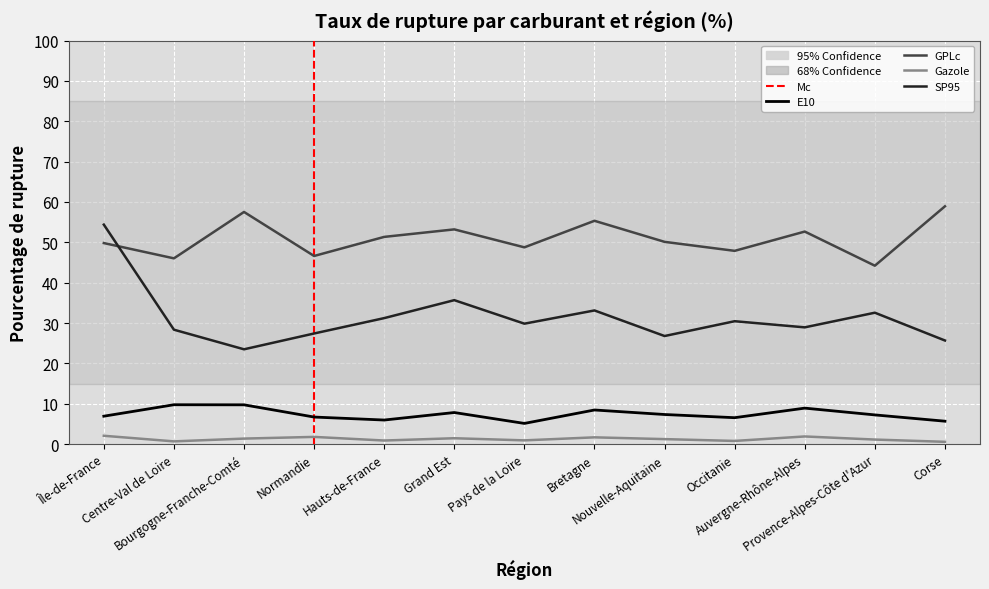

What is the total value across all series at Pays de la Loire?

84.6